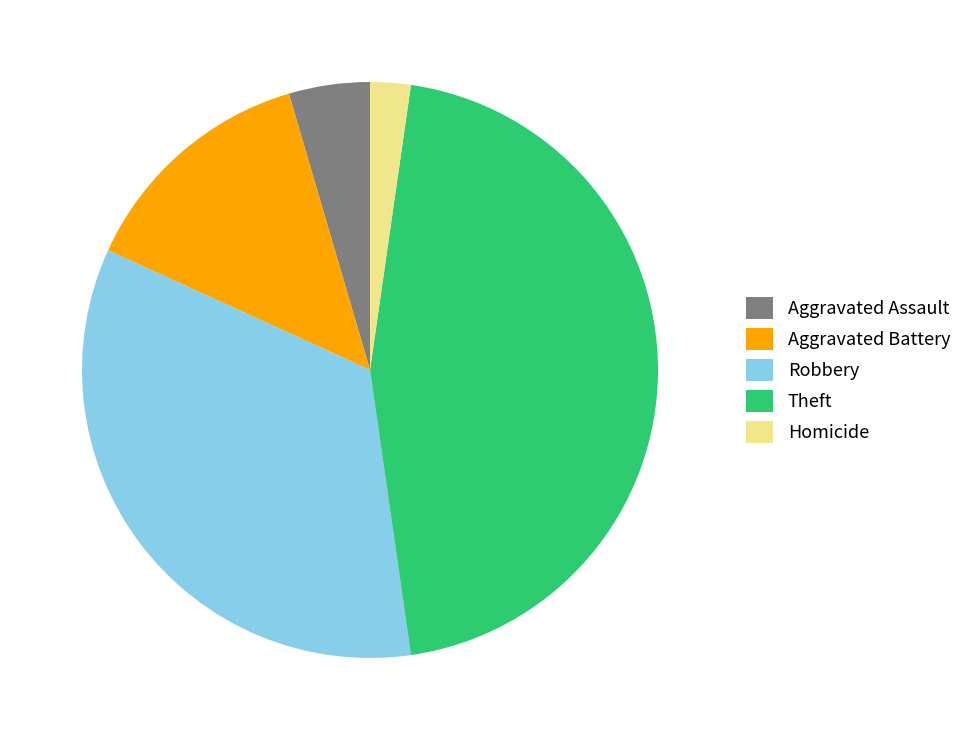

The Theft slice represents 35% of the pie. True or false?

False